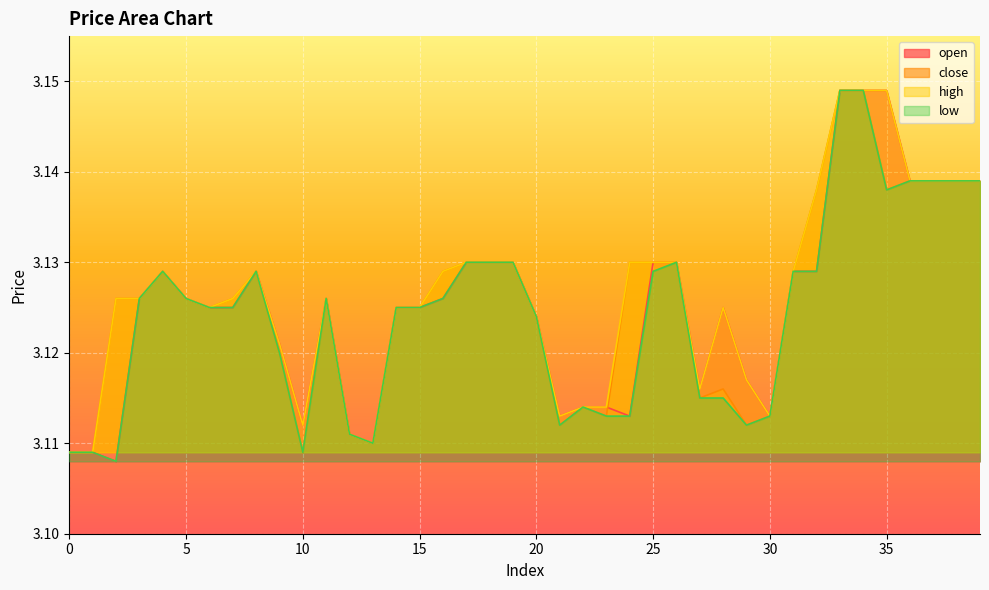

Between 35 and 25, which is larger?

35